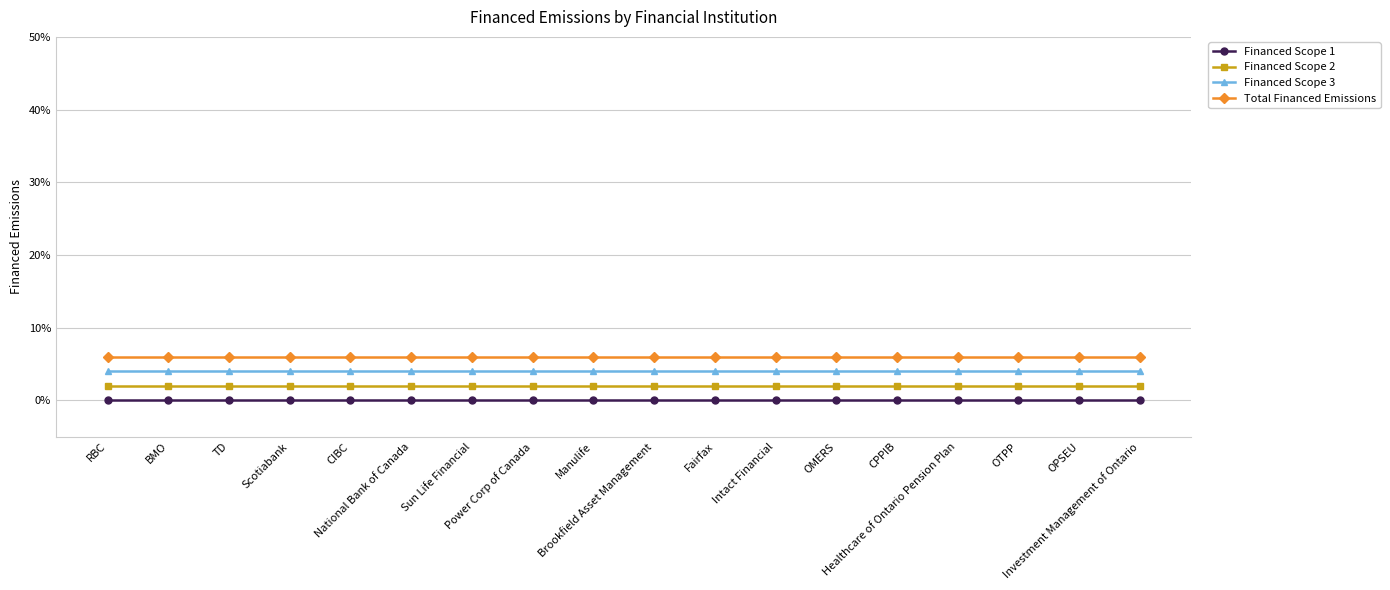

Does the chart have visible grid lines?

Yes